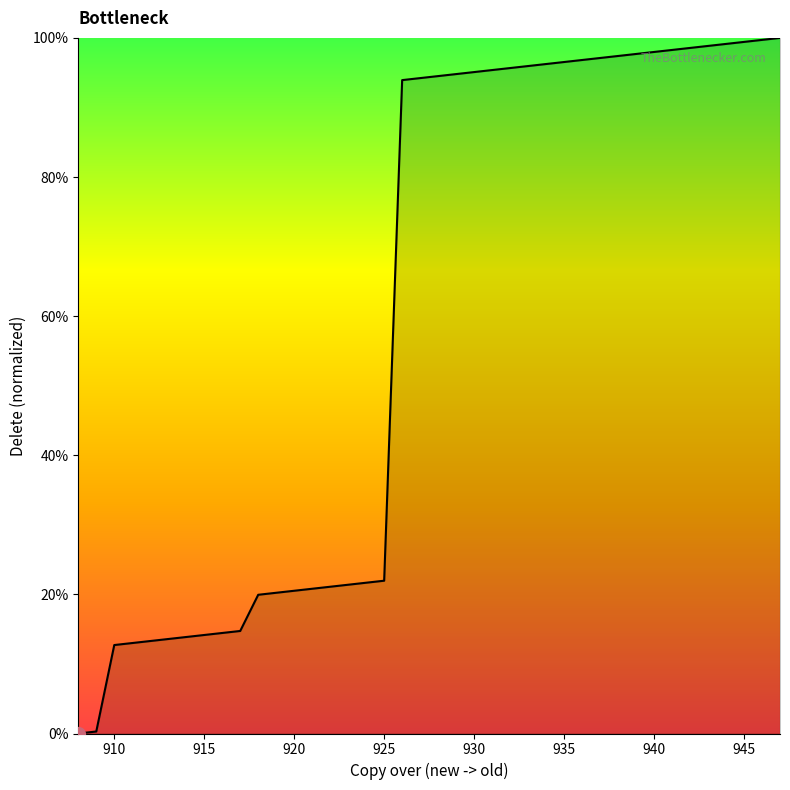

What is the difference between the maximum and minimum values?

100.0